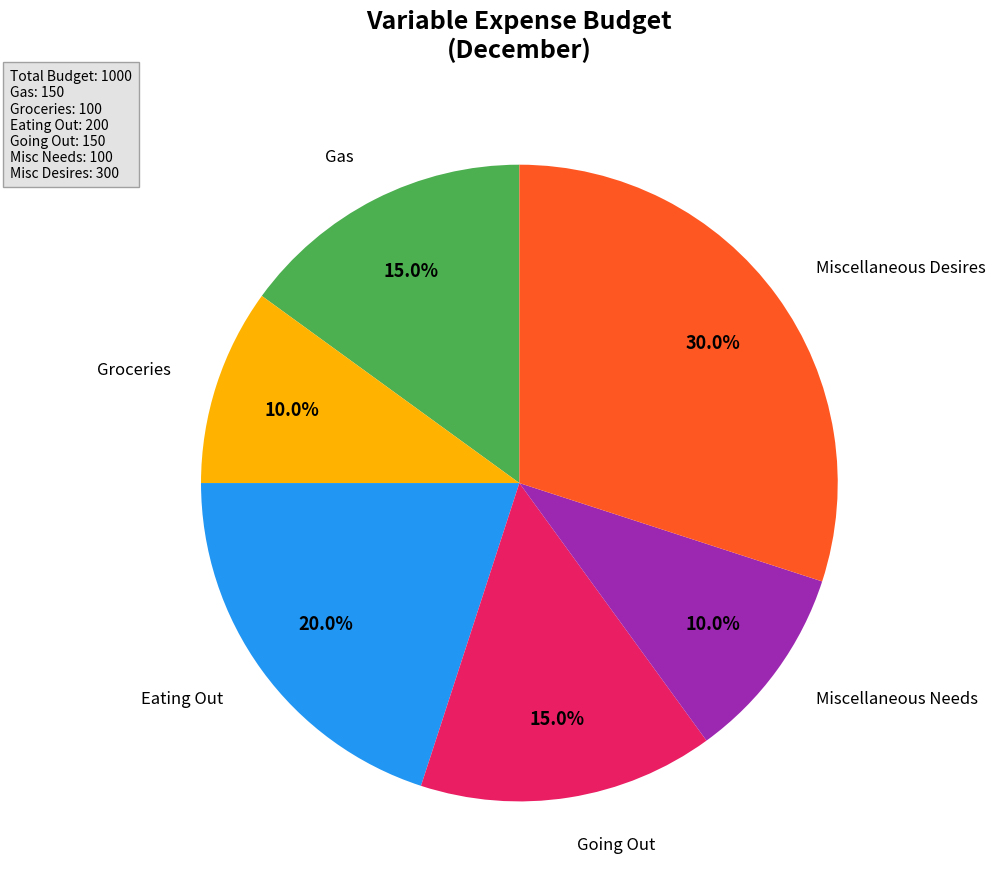

Is there any slice that represents more than half of the pie?

No